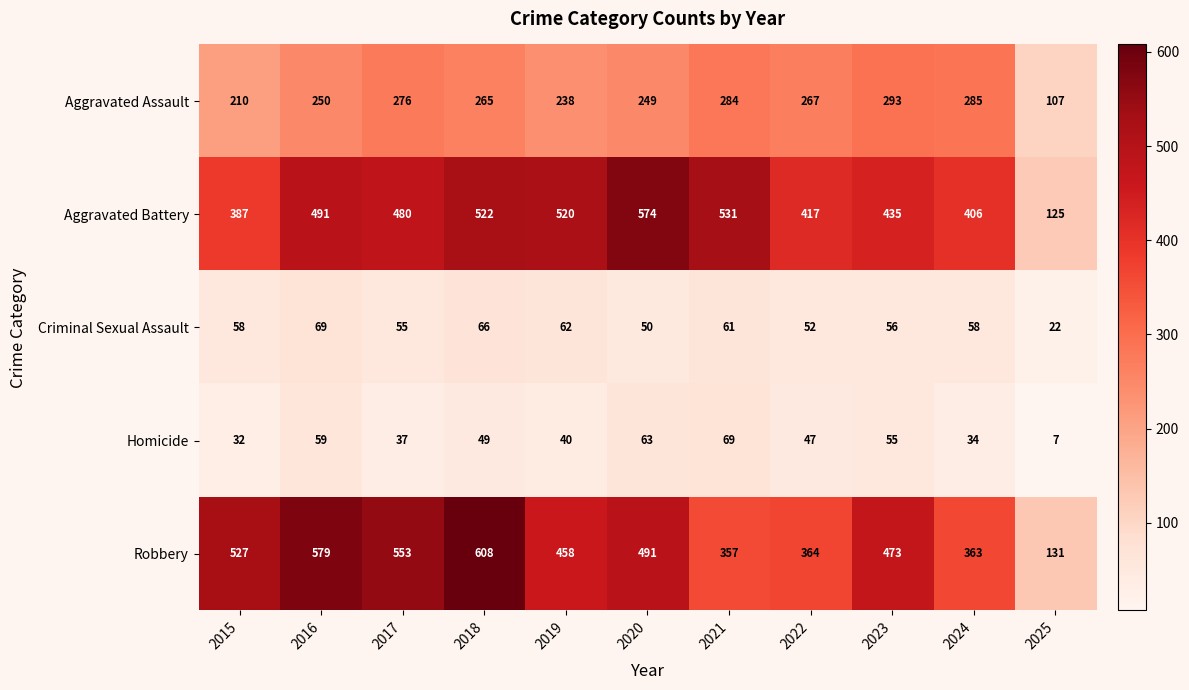

What is the spread (max minus min) of values at 2025?

124